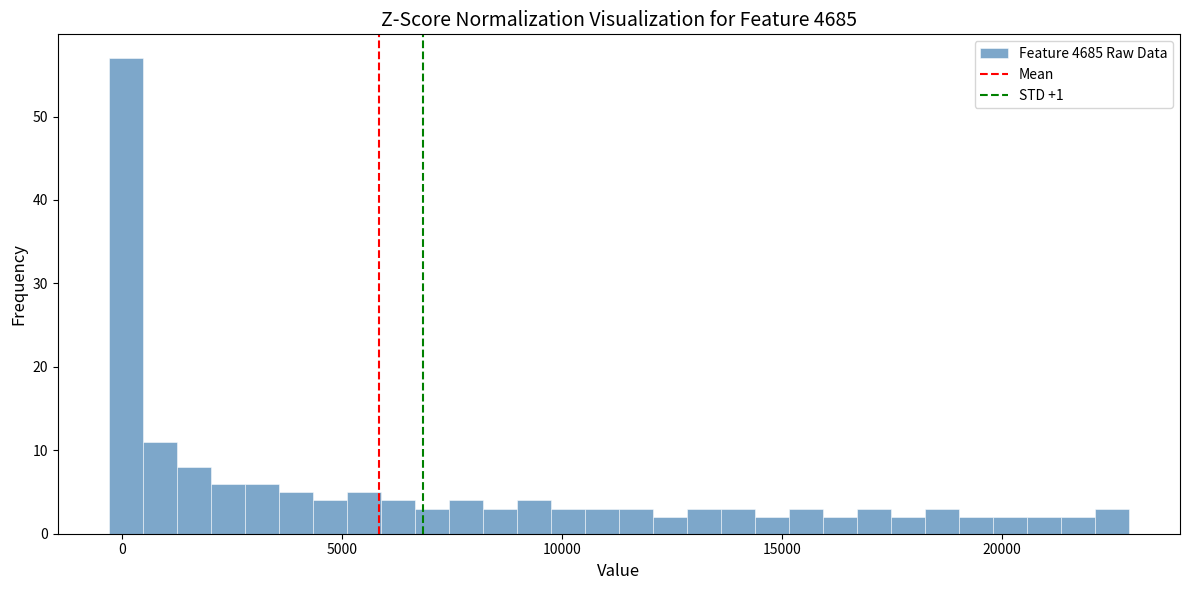

Around what value on the x-axis is the tallest bar? Give the approximate position of its centre, as read against the axis.

0